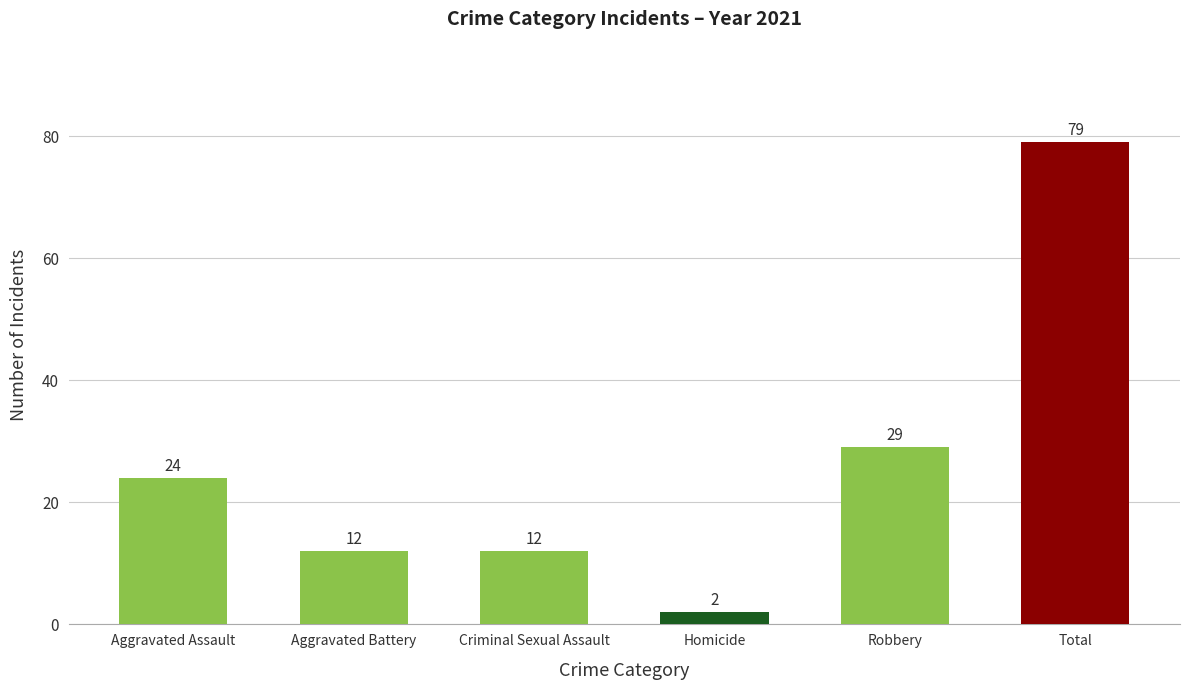

True or false: the data shows 12 at Criminal Sexual Assault.

True